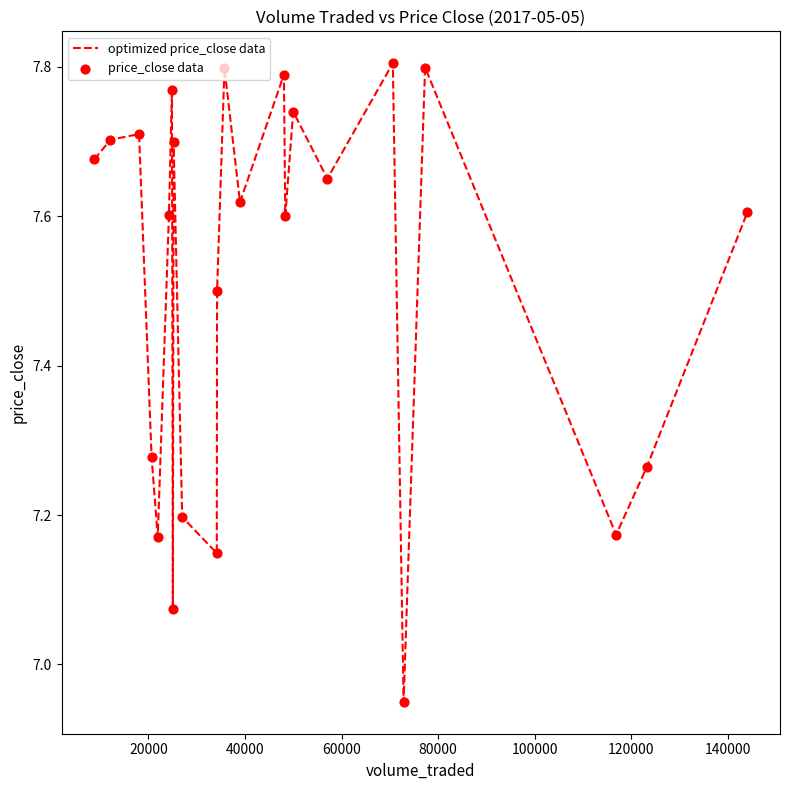

What is the difference between the maximum and minimum values?

0.9